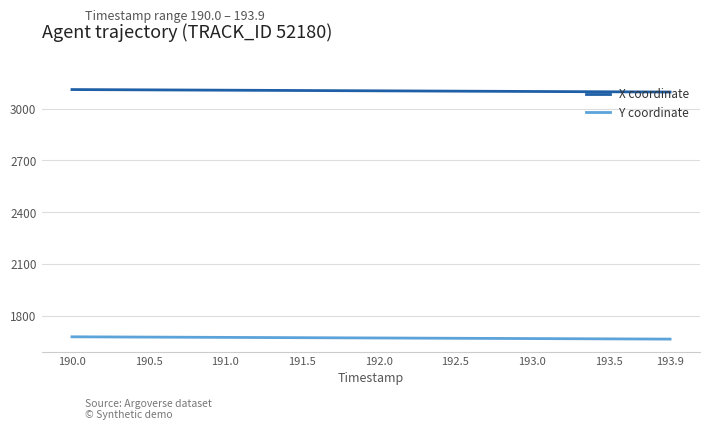

True or false: X coordinate and Y coordinate cross at least once.

False